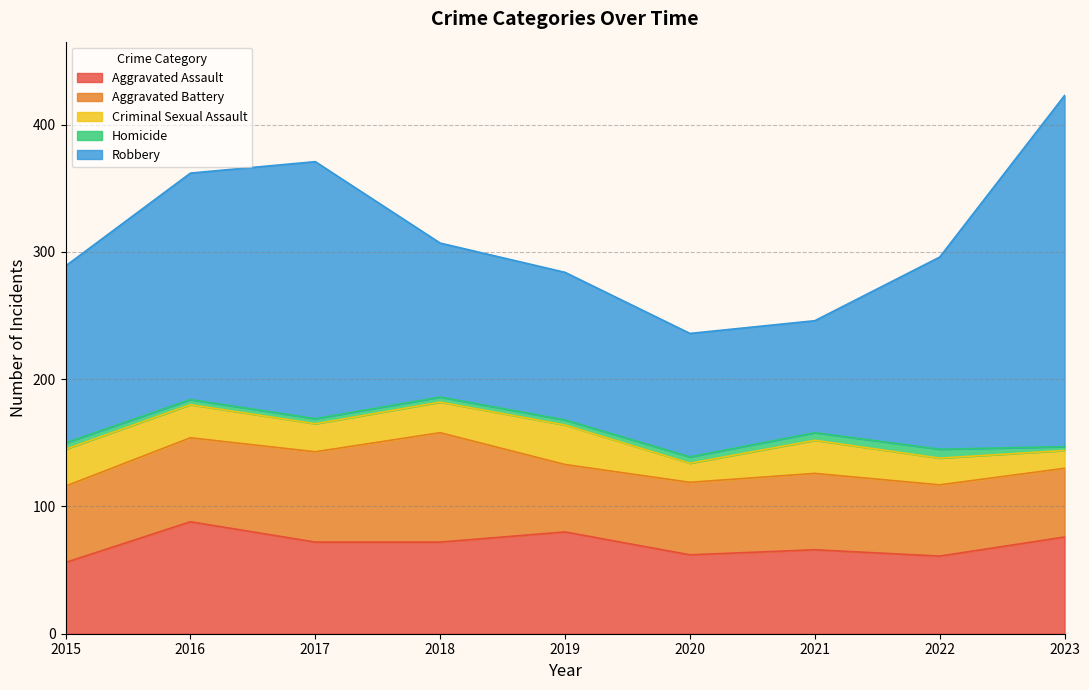

At which label does Homicide reach its minimum?

2023